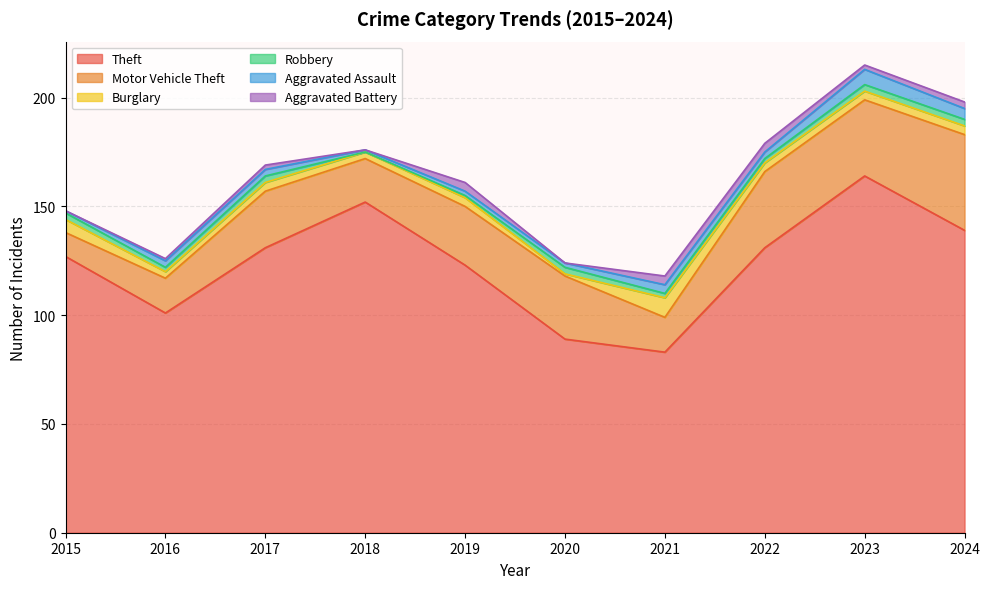

Is the value of Aggravated Assault at 2015 greater than the value of Robbery at 2021?

No